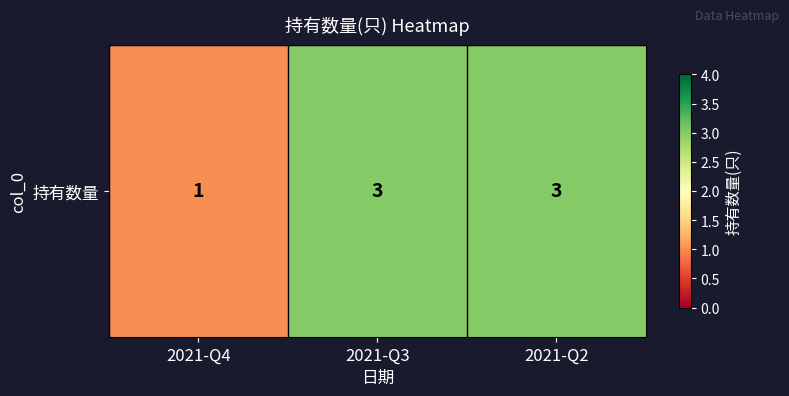

How many distinct data groups are displayed?

1